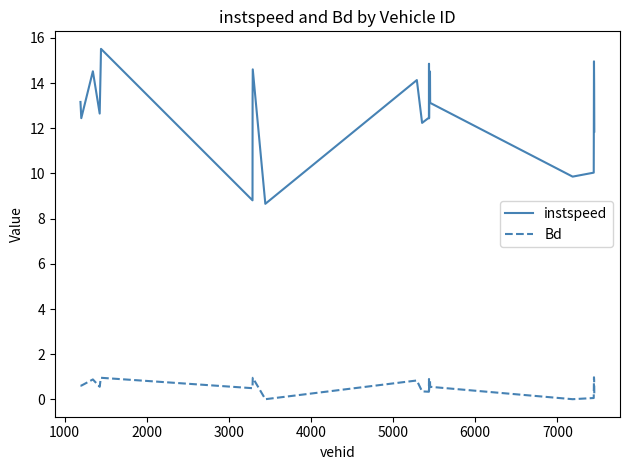

True or false: Bd and instspeed cross at least once.

False